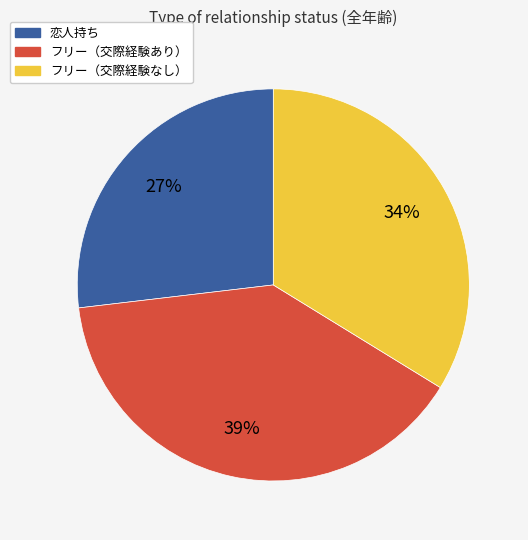

Is there any slice that represents more than half of the pie?

No